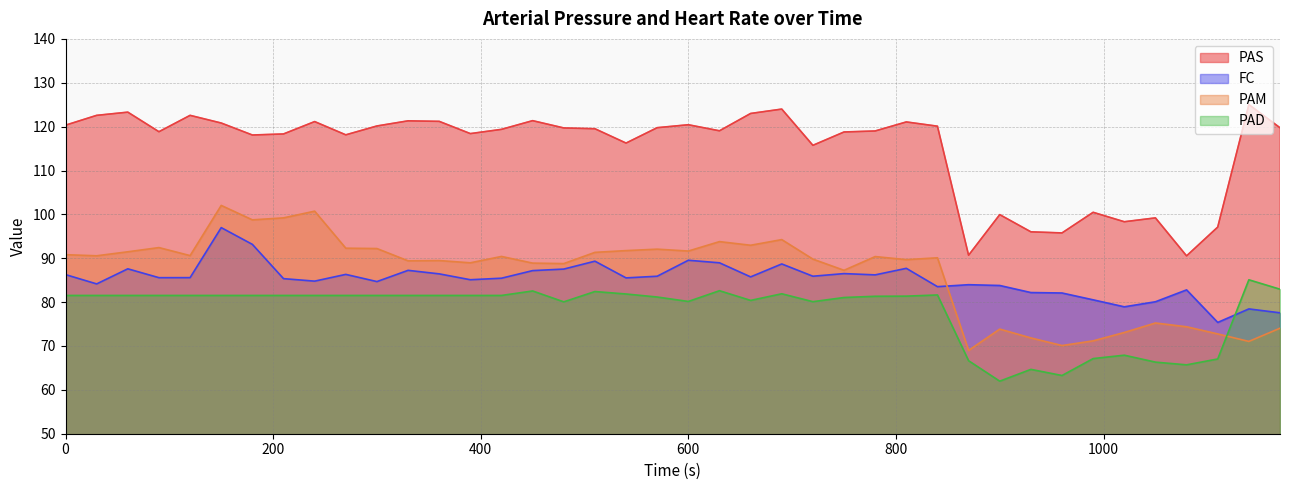

Which series ends up on top after the final intersection of FC and PAM?

FC